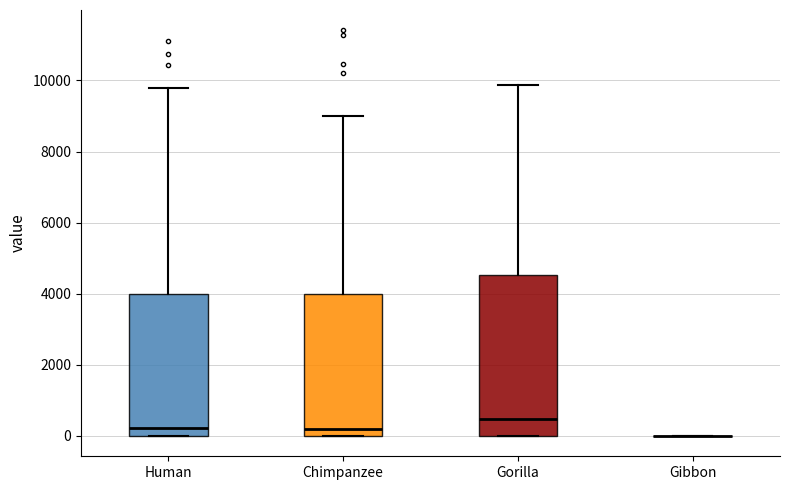

Comparing the boxes themselves (not the whiskers), which one is the tallest?

Gorilla